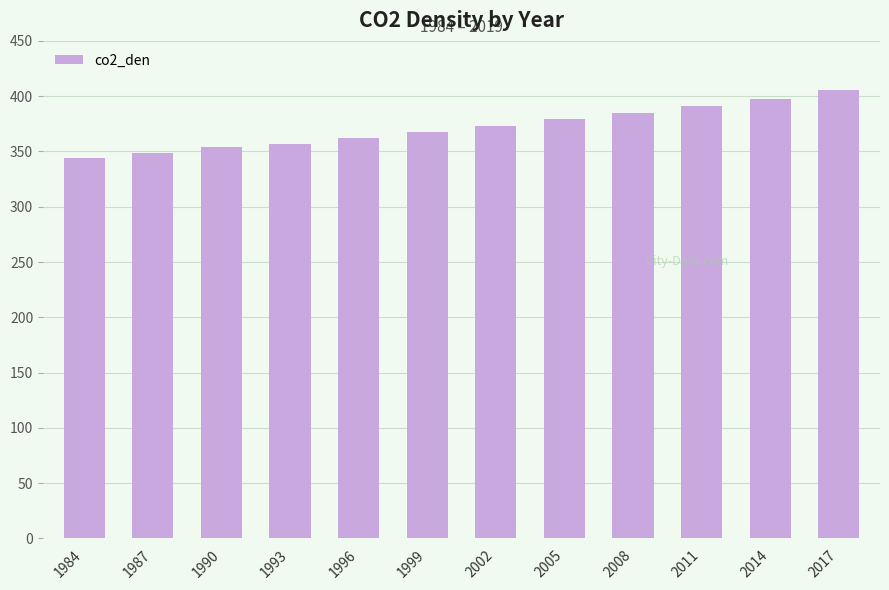

The chart shows a value of 262.5 at 2014. True or false?

False